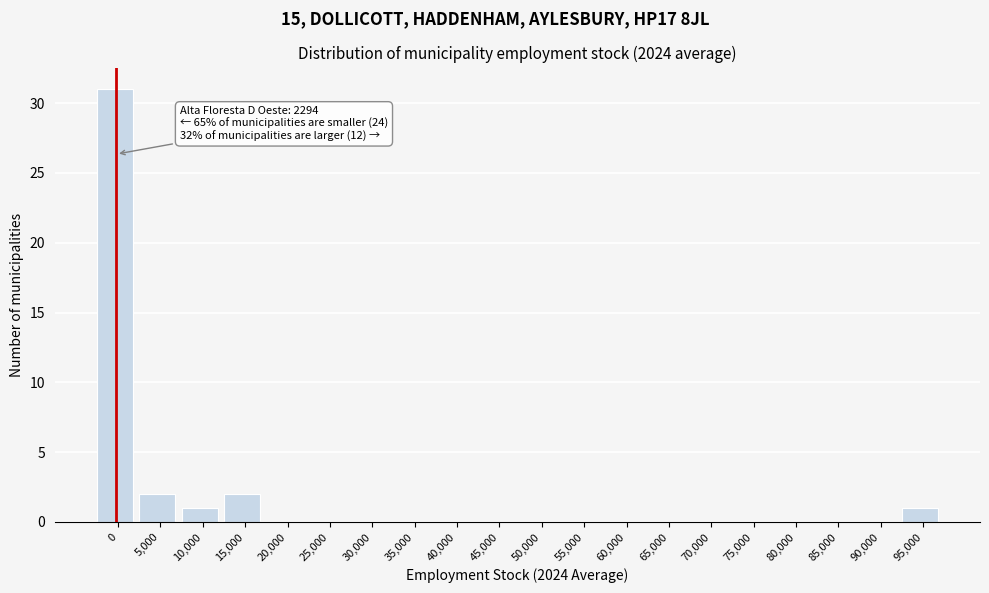

Reading left to right, what are all the values shown in this chart?

0=31	5,000=2	10,000=1	15,000=2	20,000=0	25,000=0	30,000=0	35,000=0	40,000=0	45,000=0	50,000=0	55,000=0	60,000=0	65,000=0	70,000=0	75,000=0	80,000=0	85,000=0	90,000=0	95,000=1